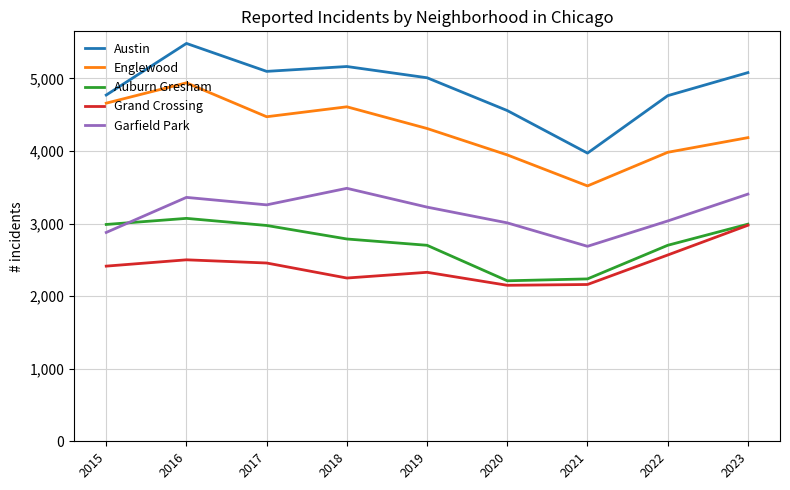

What is the sum of the Austin values at 2015 and 2023?

9849